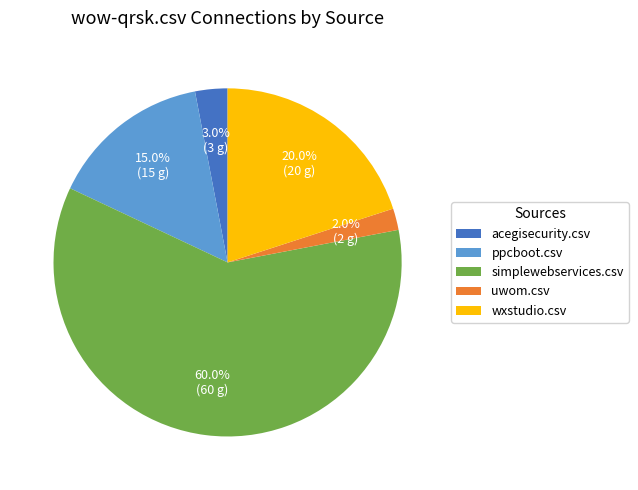

Is the sum of uwom.csv and simplewebservices.csv greater than half?

Yes